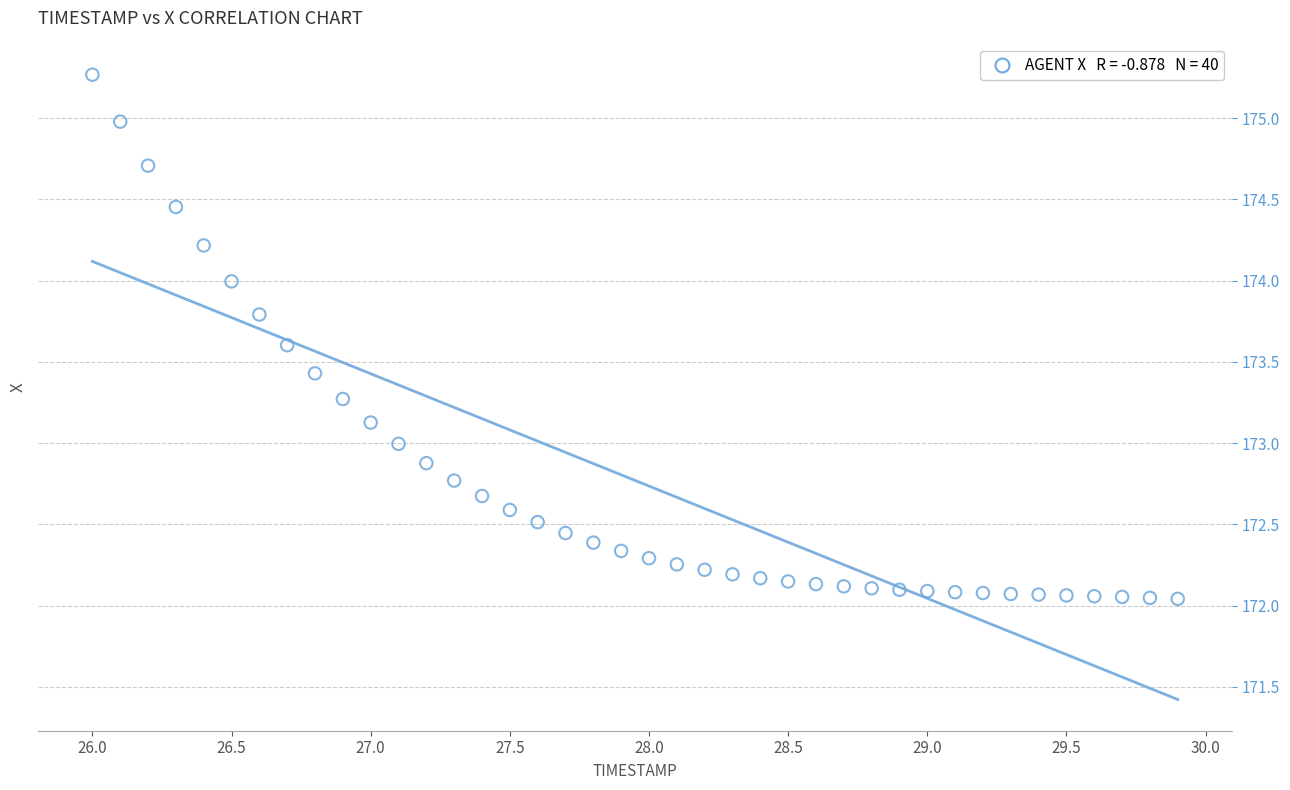

What is the range of X values (max minus min)?

3.9